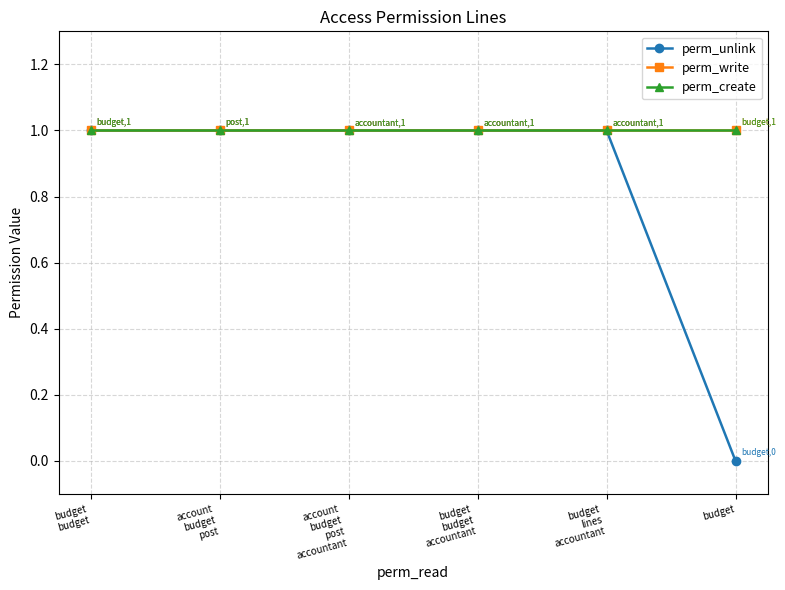

At which category is the sum across all series the highest?

budget
budget